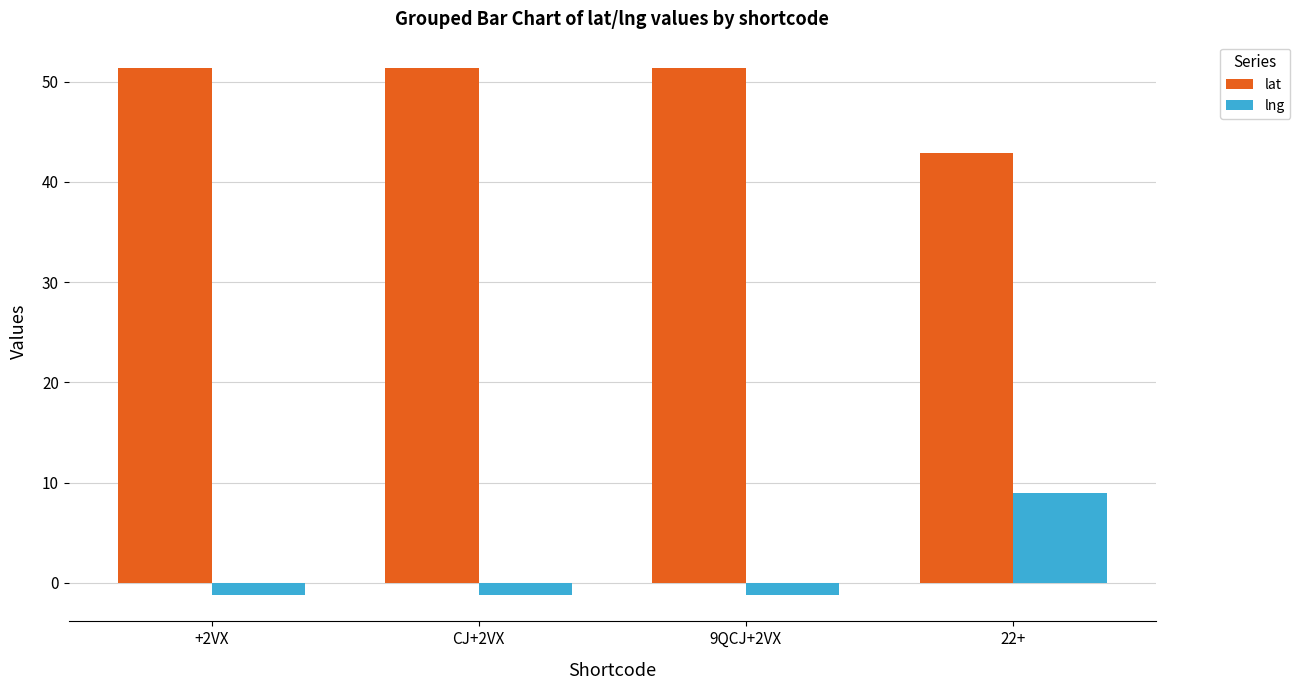

What is the average value of the lng series?

1.3